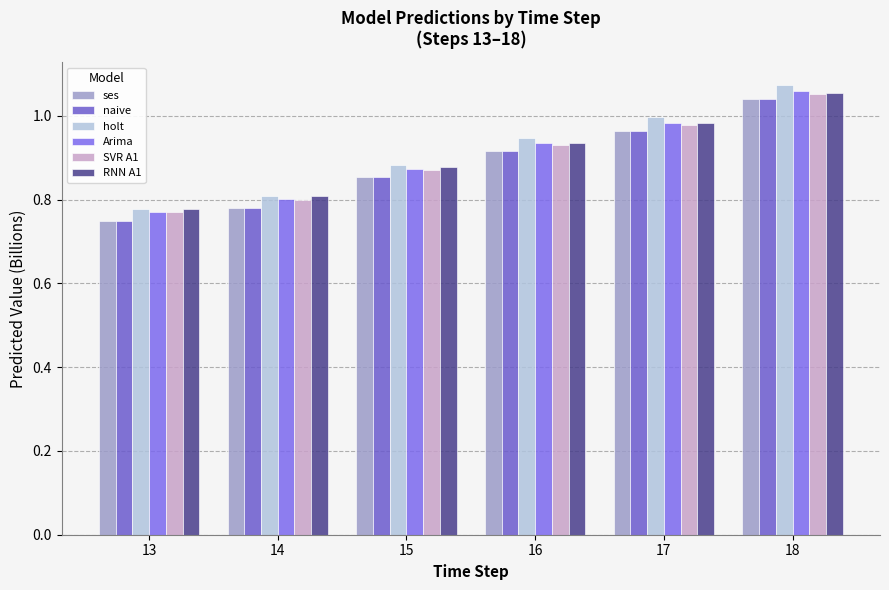

Is the value of Arima at 16 greater than the value of naive at 16?

Yes